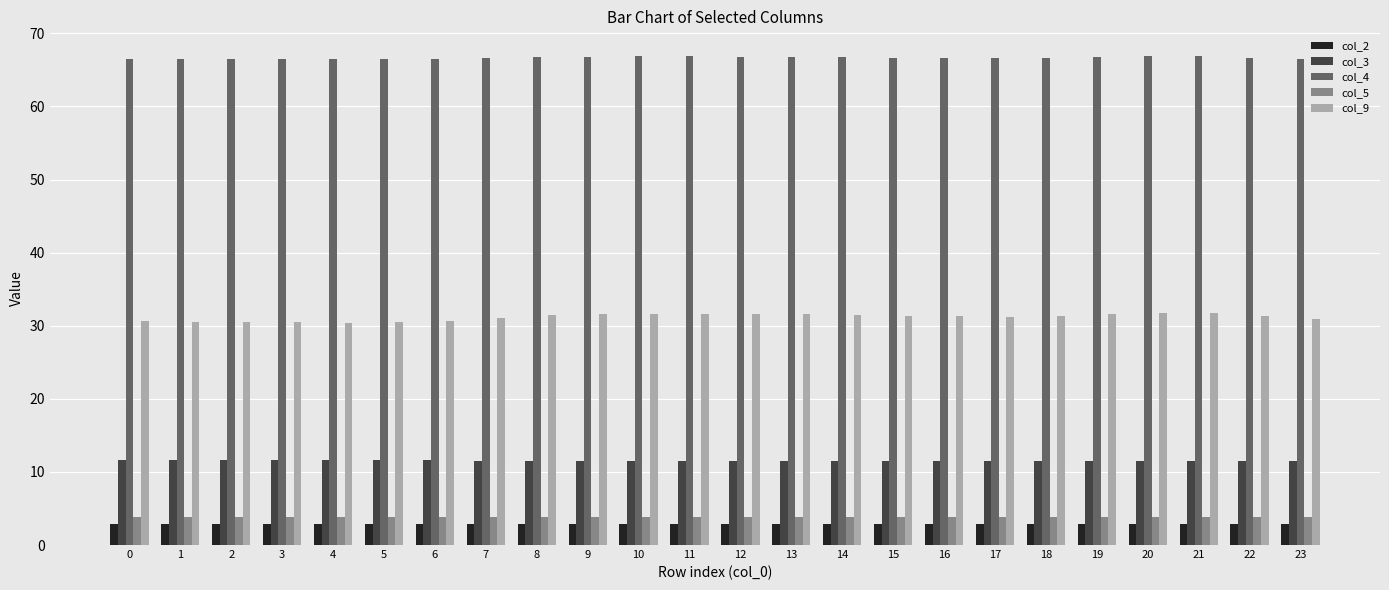

What is the total value across all series at 19?

116.7